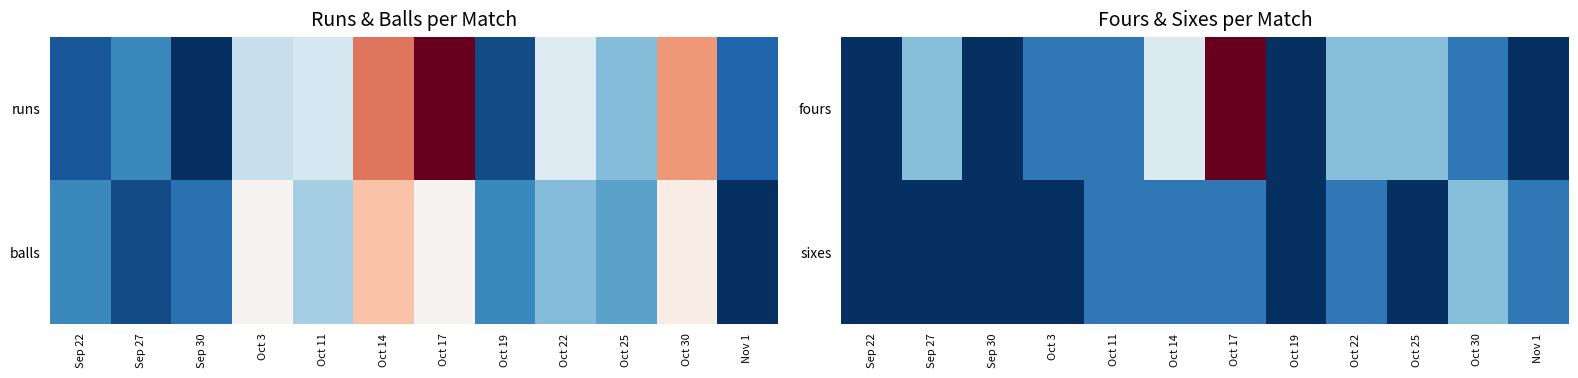

Rank the series at Oct 17 from lowest to highest value.

sixes, fours